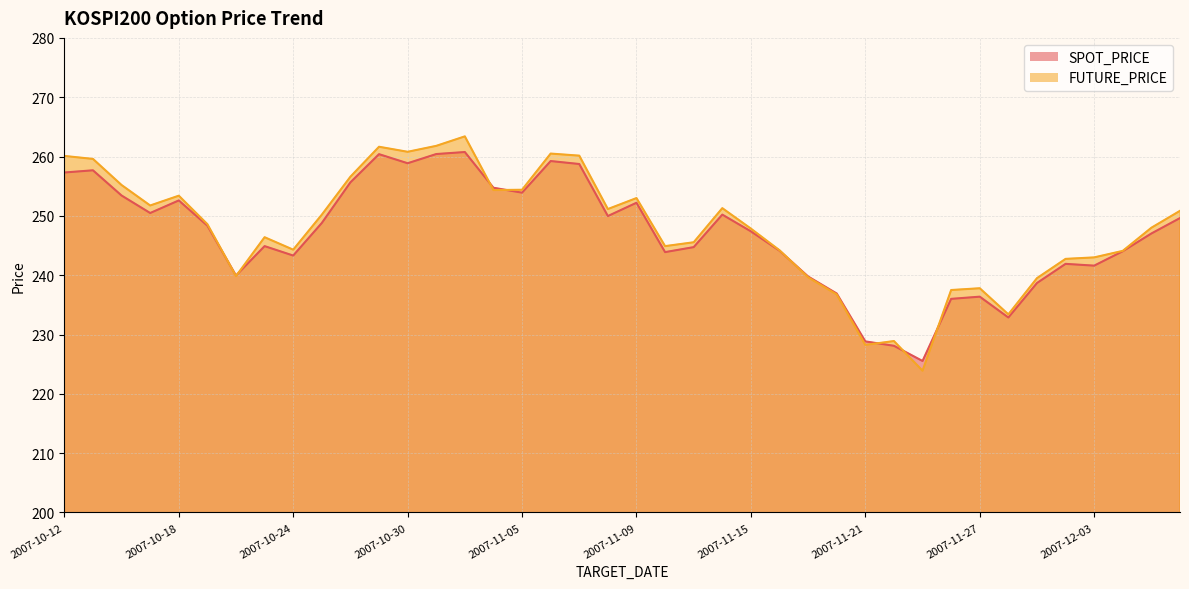

Reading right to left, what are all the values shown in this chart?

SPOT_PRICE: 249.6	247.0	244.0	241.6	241.9	238.7	232.9	236.4	236.0	225.5	228.1	228.8	236.9	239.8	244.1	247.4	250.2	244.7	243.9	252.2	250.0	258.7	259.2	253.9	254.7	260.8	260.4	258.9	260.4	255.7	248.8	243.3	244.9	239.9	248.3	252.6	250.5	253.4	257.7	257.3
FUTURE_PRICE: 250.8	248.0	244.1	243.0	242.8	239.5	233.4	237.8	237.5	223.9	228.9	228.2	236.8	239.7	244.2	247.8	251.3	245.6	244.9	253.0	251.2	260.1	260.5	254.4	254.3	263.4	261.8	260.8	261.6	256.6	250.2	244.3	246.4	239.8	248.6	253.4	251.8	255.2	259.6	260.1